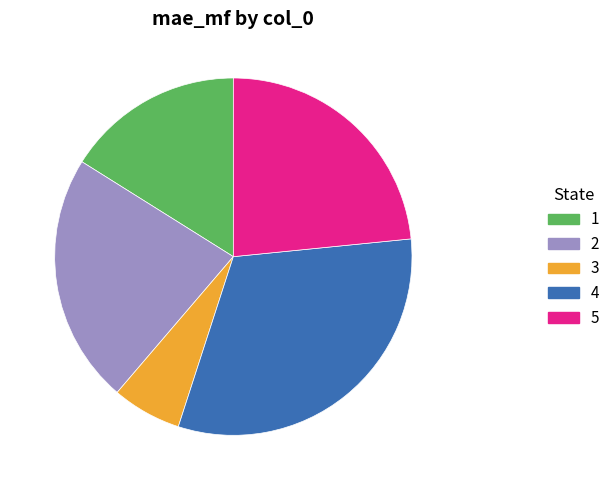

Which slice is the largest?

4